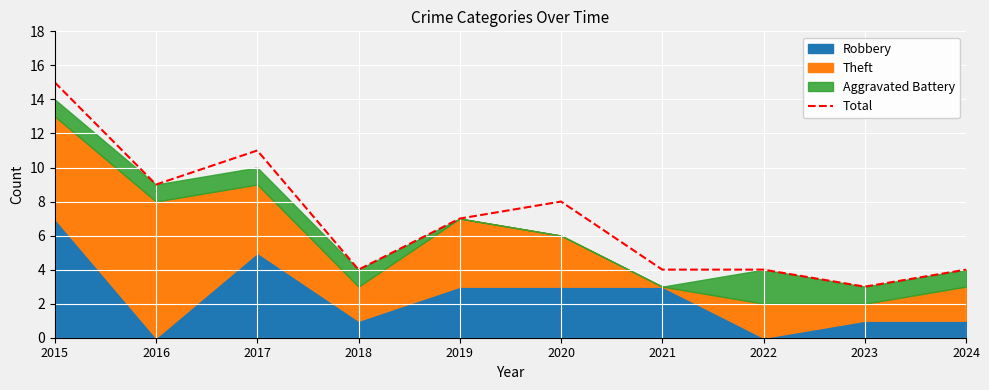

True or false: the data shows 9 at 2016.

True